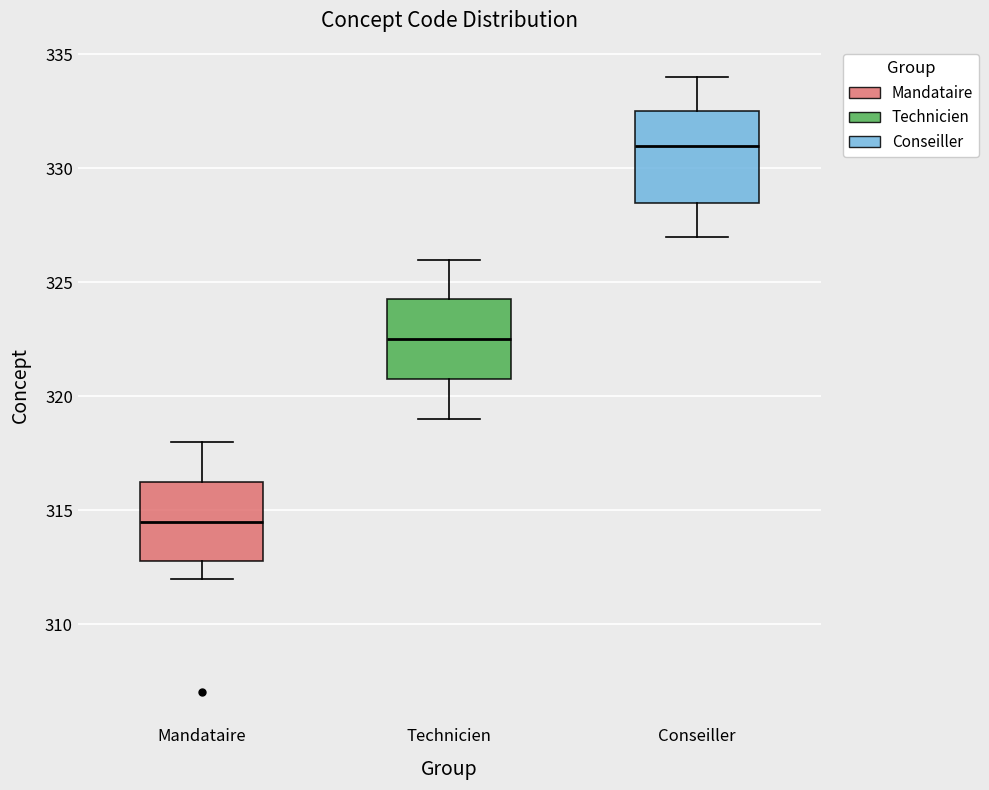

Where does the upper whisker of the box for Mandataire end on the y-axis? The values are not printed on the chart, so give them approximately, as read against the axis.

318.0